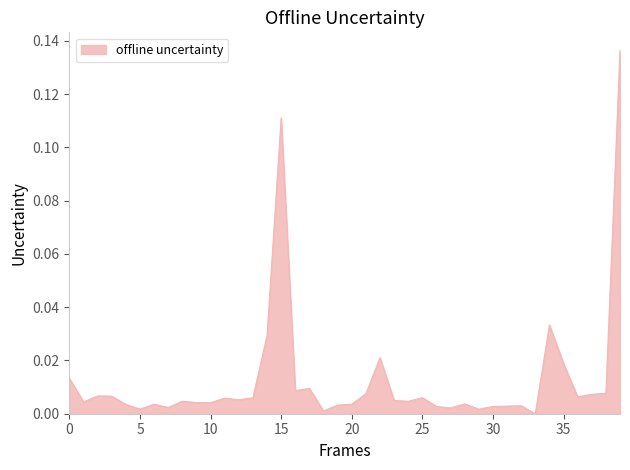

What is the greatest value displayed?

0.1